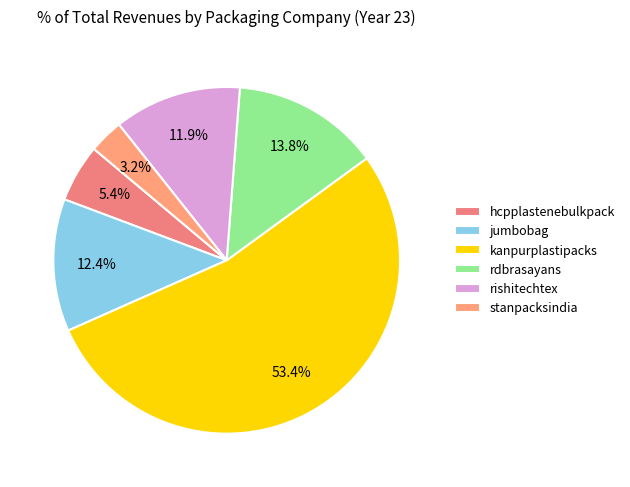

To the nearest percent, what is the difference between the kanpurplastipacks and hcpplastenebulkpack slice percentages?

48%